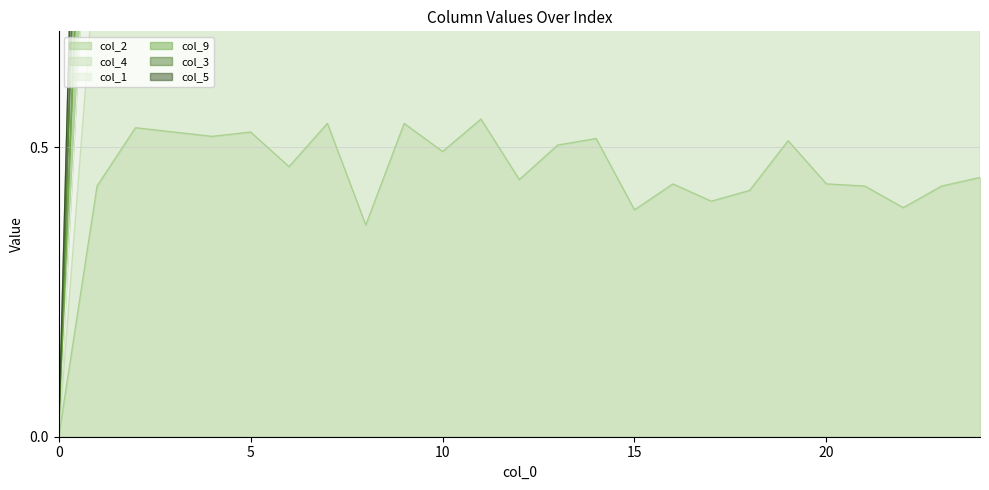

True or false: col_3 and col_9 intersect in this chart.

False